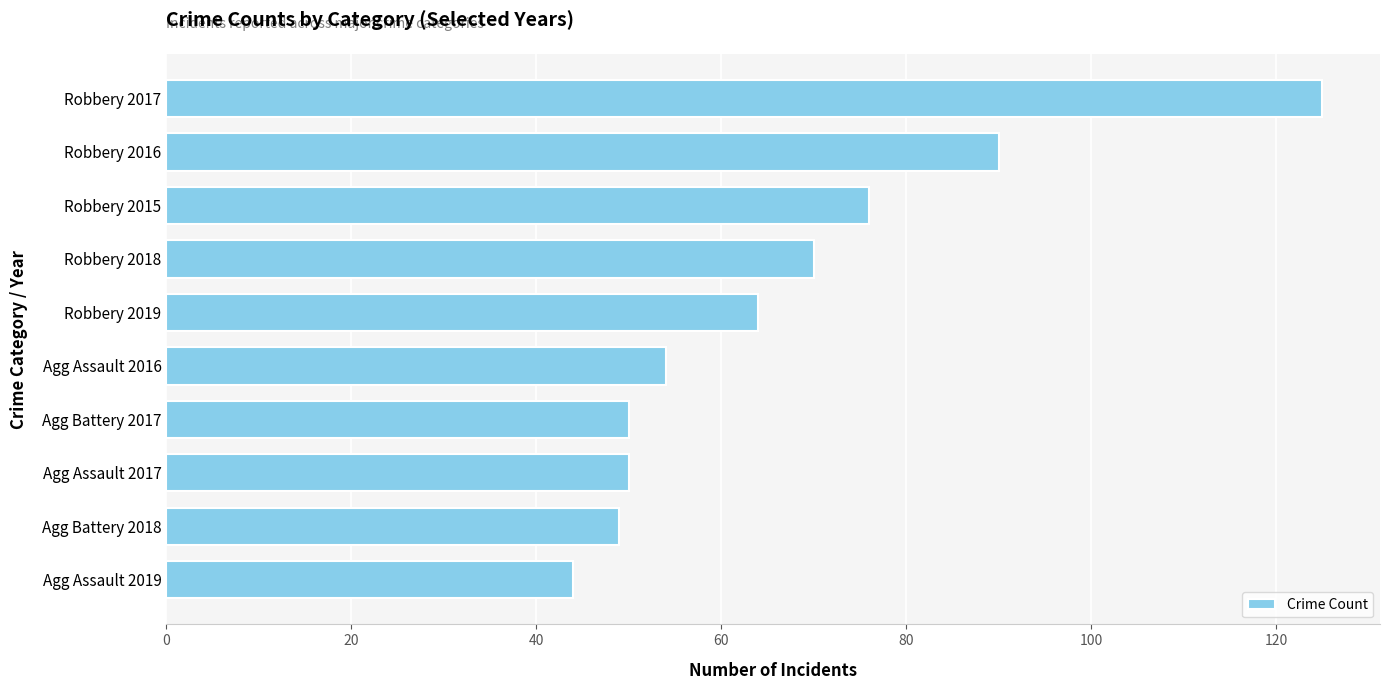

Are the bars grouped side by side (vs. stacked)?

No